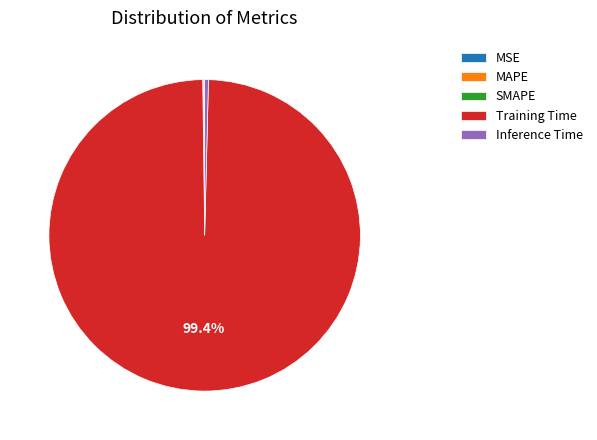

What is the majority slice?

Training Time